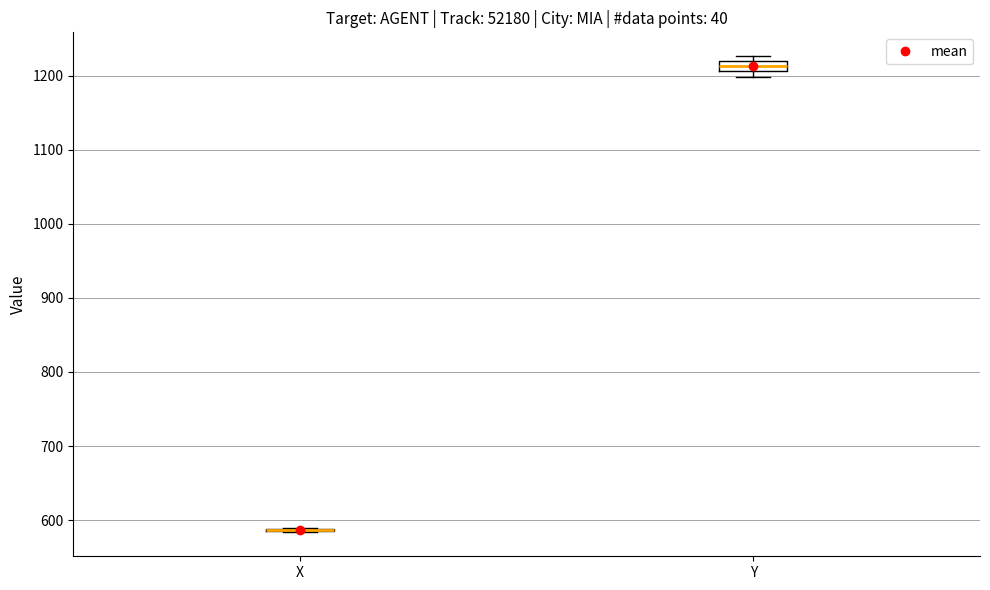

Which box is the tallest, from its lower edge to its upper edge?

Y